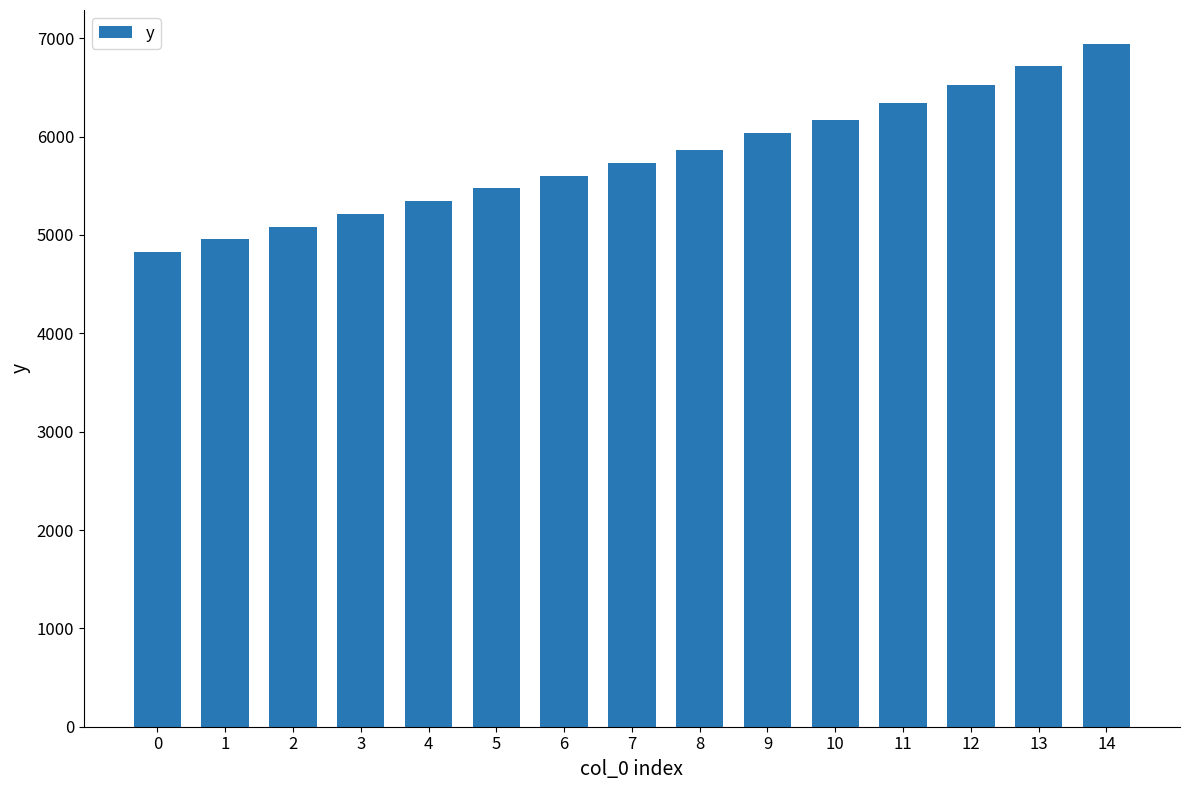

What is the difference between the maximum and minimum values?

2108.4